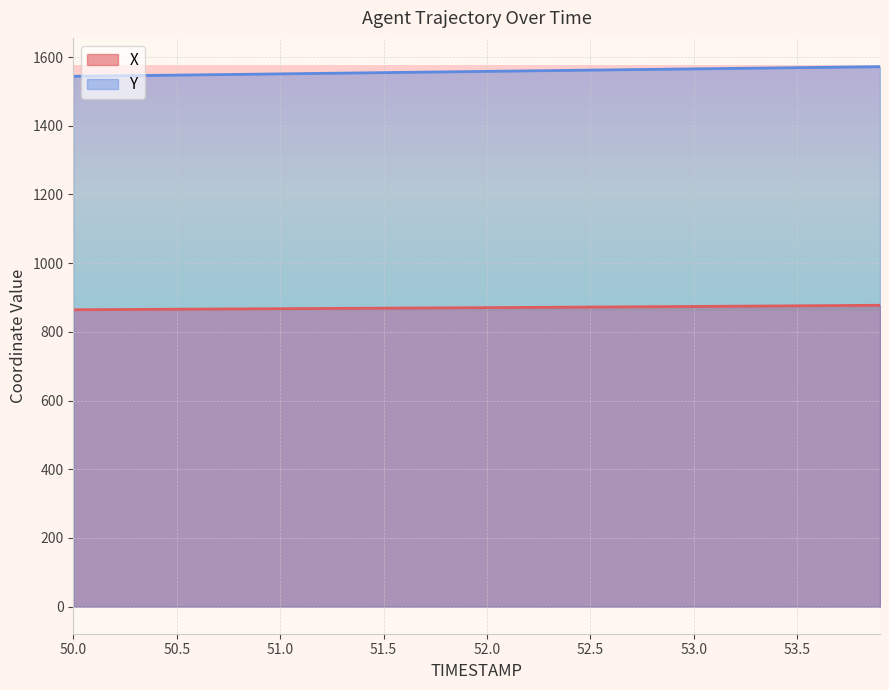

List the labels in order of X value, largest first.

53.9, 53.8, 53.7, 53.6, 53.5, 53.4, 53.3, 53.2, 53.1, 53.0, 52.9, 52.8, 52.7, 52.6, 52.5, 52.4, 52.3, 52.2, 52.1, 52.0, 51.9, 51.8, 51.7, 51.6, 51.5, 51.4, 51.3, 51.2, 51.1, 51.0, 50.9, 50.8, 50.7, 50.6, 50.5, 50.4, 50.3, 50.2, 50.1, 50.0